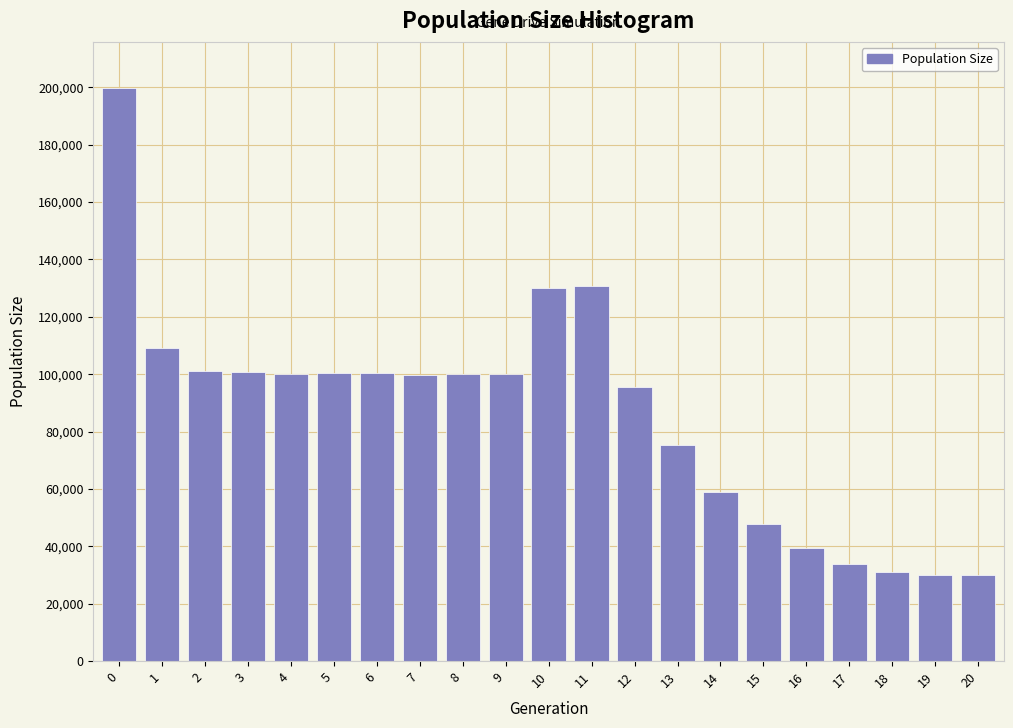

The chart shows a value of 199862 at 0. True or false?

True